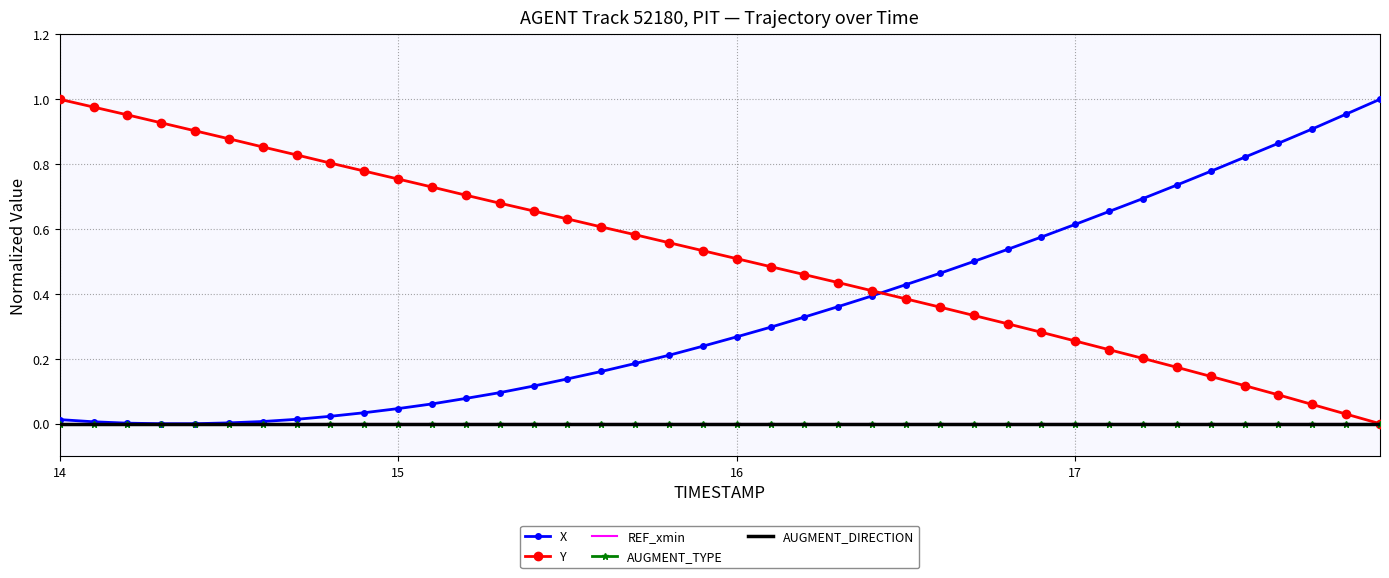

Reading left to right, transcribe all the data shown in this chart.

X: 0.0	0.0	0.0	0.0	0.0	0.0	0.0	0.0	0.0	0.0	0.0	0.1	0.1	0.1	0.1	0.1	0.2	0.2	0.2	0.2	0.3	0.3	0.3	0.4	0.4	0.4	0.5	0.5	0.5	0.6	0.6	0.7	0.7	0.7	0.8	0.8	0.9	0.9	1.0	1.0
Y: 1.0	1.0	1.0	0.9	0.9	0.9	0.9	0.8	0.8	0.8	0.8	0.7	0.7	0.7	0.7	0.6	0.6	0.6	0.6	0.5	0.5	0.5	0.5	0.4	0.4	0.4	0.4	0.3	0.3	0.3	0.3	0.2	0.2	0.2	0.1	0.1	0.1	0.1	0.0	0.0
REF_xmin: 0.0	0.0	0.0	0.0	0.0	0.0	0.0	0.0	0.0	0.0	0.0	0.0	0.0	0.0	0.0	0.0	0.0	0.0	0.0	0.0	0.0	0.0	0.0	0.0	0.0	0.0	0.0	0.0	0.0	0.0	0.0	0.0	0.0	0.0	0.0	0.0	0.0	0.0	0.0	0.0
AUGMENT_TYPE: 0.0	0.0	0.0	0.0	0.0	0.0	0.0	0.0	0.0	0.0	0.0	0.0	0.0	0.0	0.0	0.0	0.0	0.0	0.0	0.0	0.0	0.0	0.0	0.0	0.0	0.0	0.0	0.0	0.0	0.0	0.0	0.0	0.0	0.0	0.0	0.0	0.0	0.0	0.0	0.0
AUGMENT_DIRECTION: 0.0	0.0	0.0	0.0	0.0	0.0	0.0	0.0	0.0	0.0	0.0	0.0	0.0	0.0	0.0	0.0	0.0	0.0	0.0	0.0	0.0	0.0	0.0	0.0	0.0	0.0	0.0	0.0	0.0	0.0	0.0	0.0	0.0	0.0	0.0	0.0	0.0	0.0	0.0	0.0